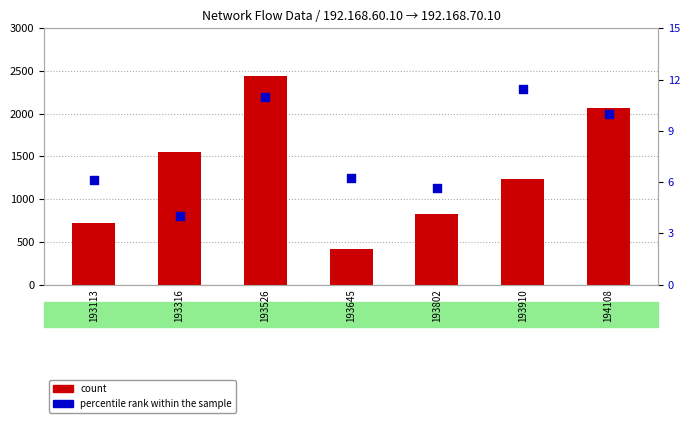

What are all the series names shown in the legend?

count, percentile rank within the sample